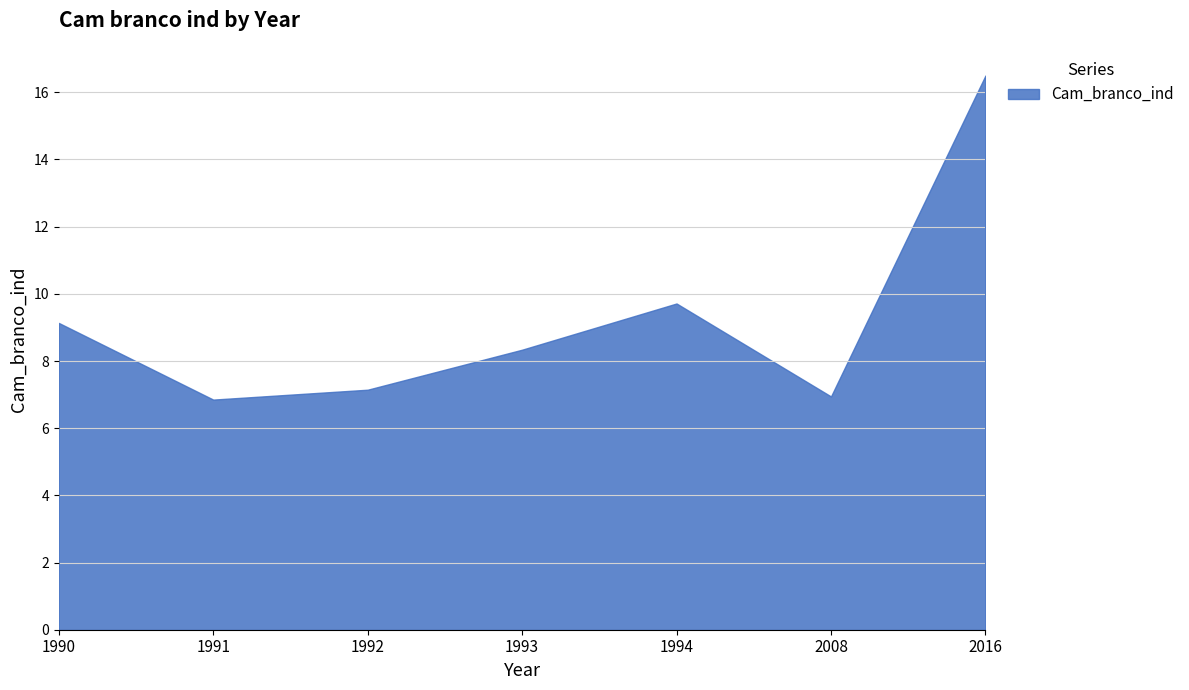

What is the average value?

9.2